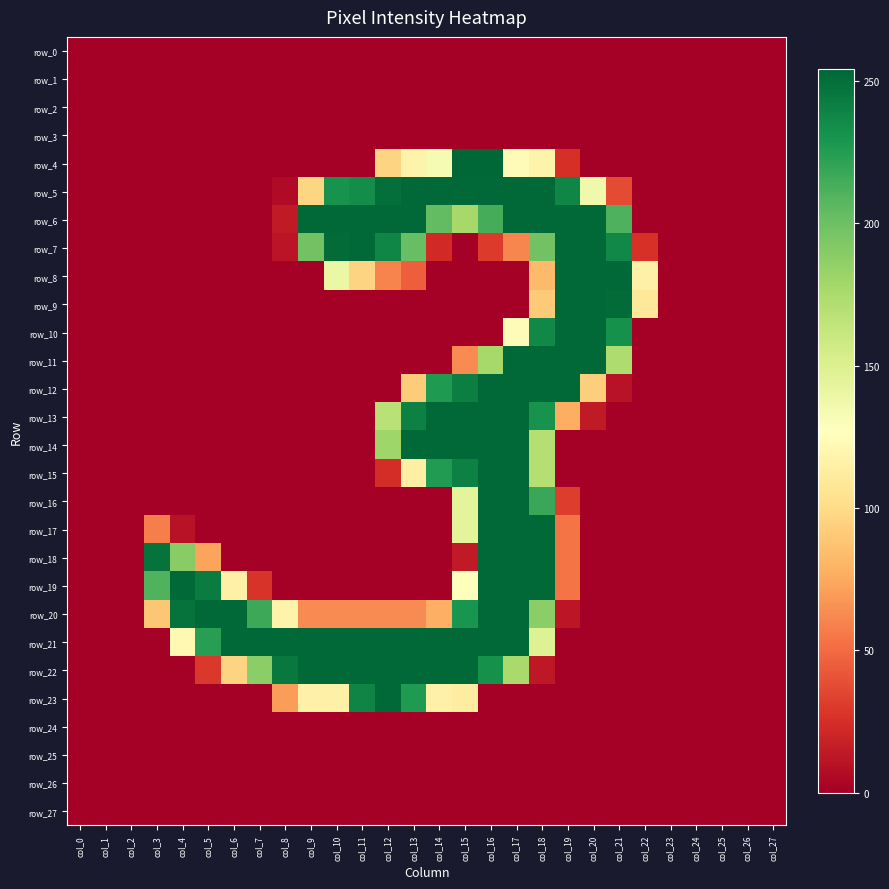

Where is row_15 nearest to the value 126?

col_13